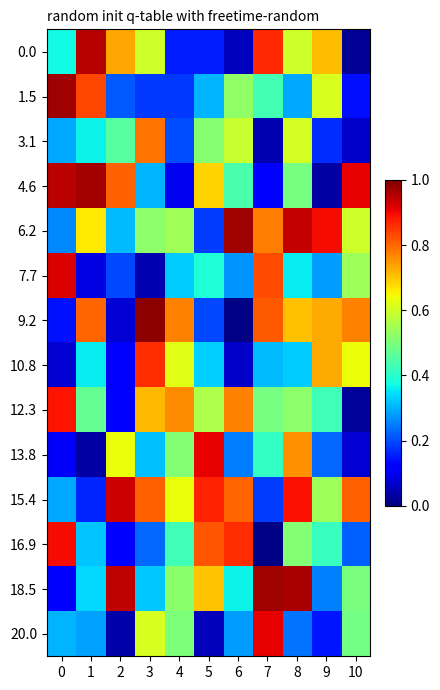

Which label corresponds to the smallest value in the chart?

6